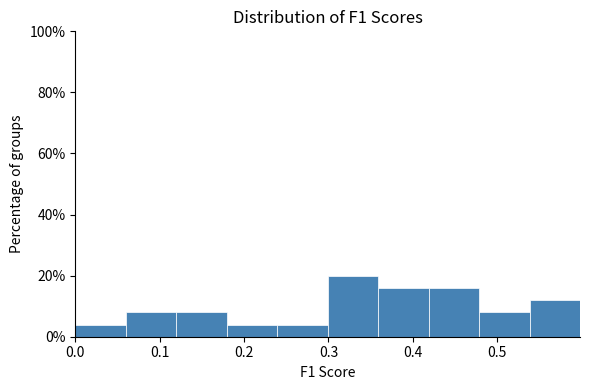

Reading left to right, transcribe this chart: for each bar, give the range it covers on the x-axis and its height. Neither the bar edges nor the heights are printed on the chart, so give them approximately, as read against the axes.

0.00 to 0.06: 4
0.06 to 0.12: 8
0.12 to 0.18: 8
0.18 to 0.24: 4
0.24 to 0.30: 4
0.30 to 0.36: 20
0.36 to 0.42: 16
0.42 to 0.48: 16
0.48 to 0.54: 8
0.54 to 0.60: 12